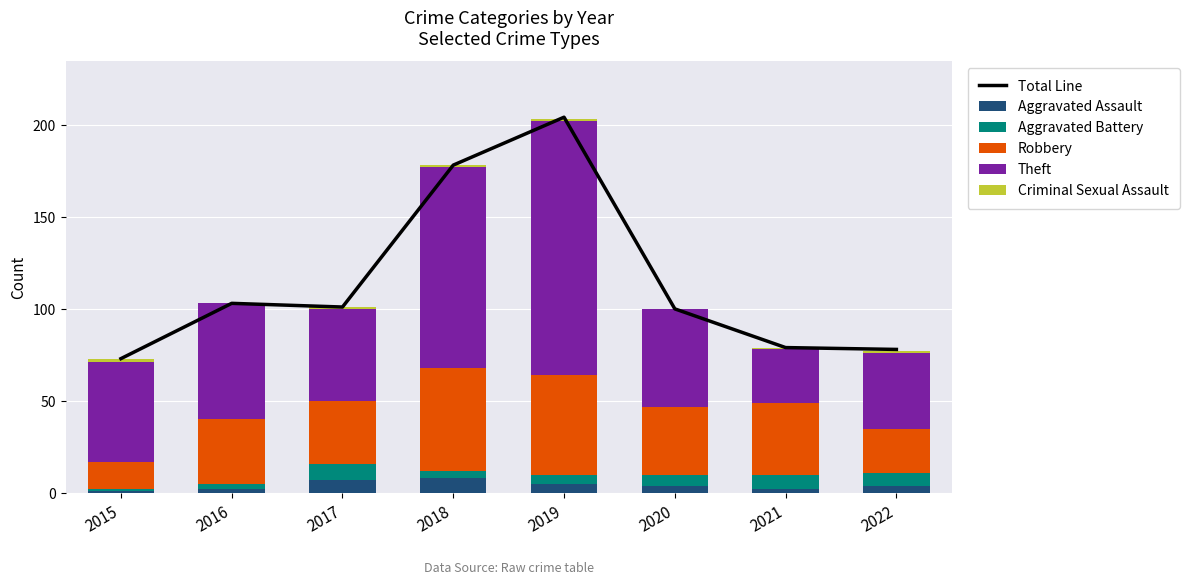

Which label corresponds to the smallest value in the chart?

2016